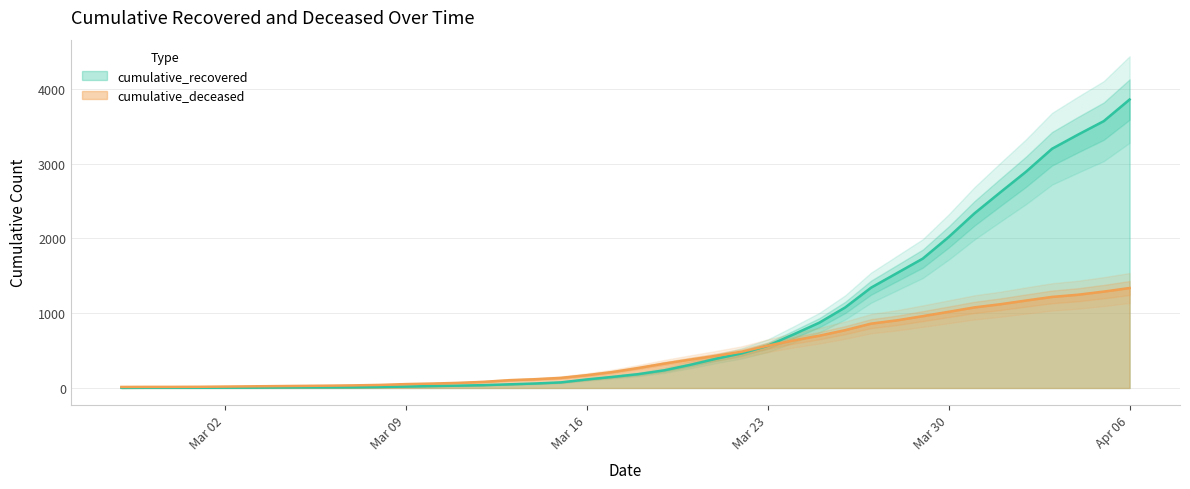

The value of cumulative_recovered at 2020-02-28 is 3. True or false?

True